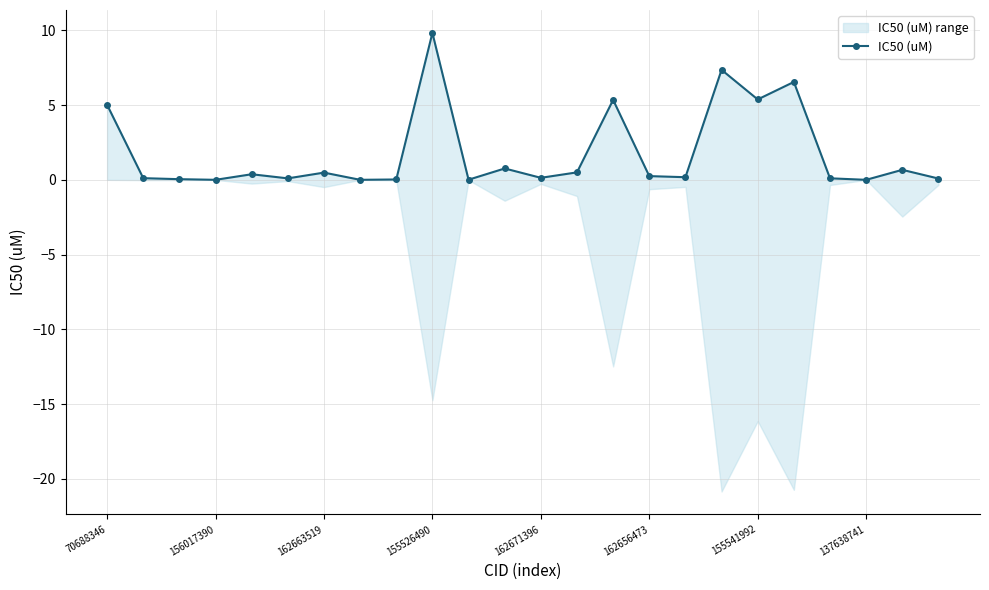

The value at 11 is 0.8. True or false?

True